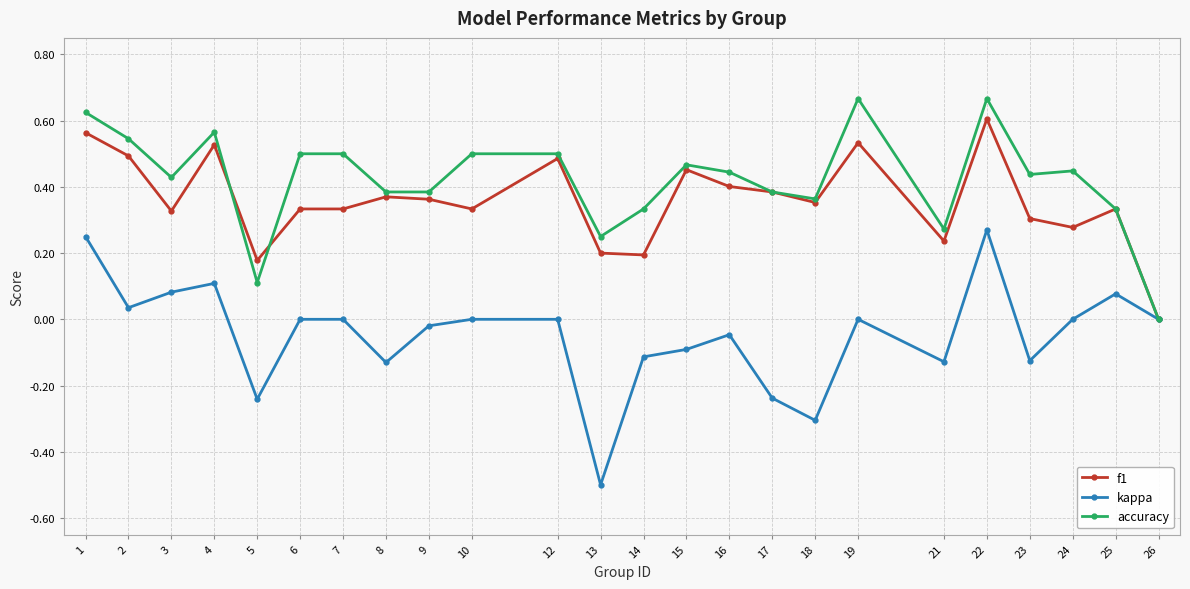

What is the sum of all kappa values?

-1.1